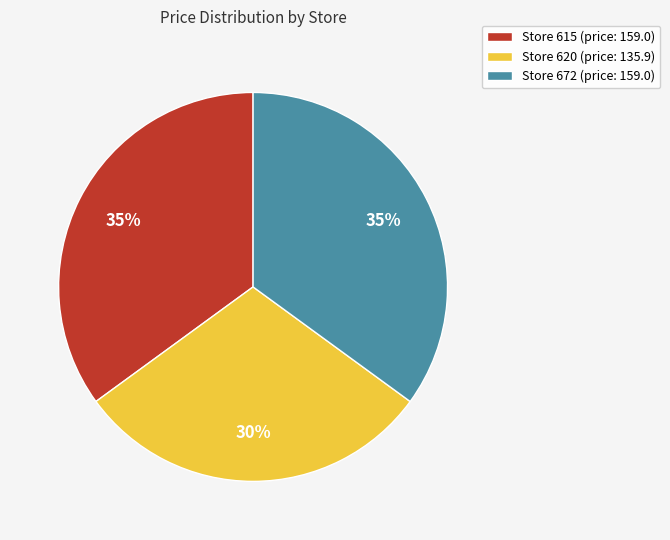

Is Store 672 (price: 159.0) the majority of the pie?

No